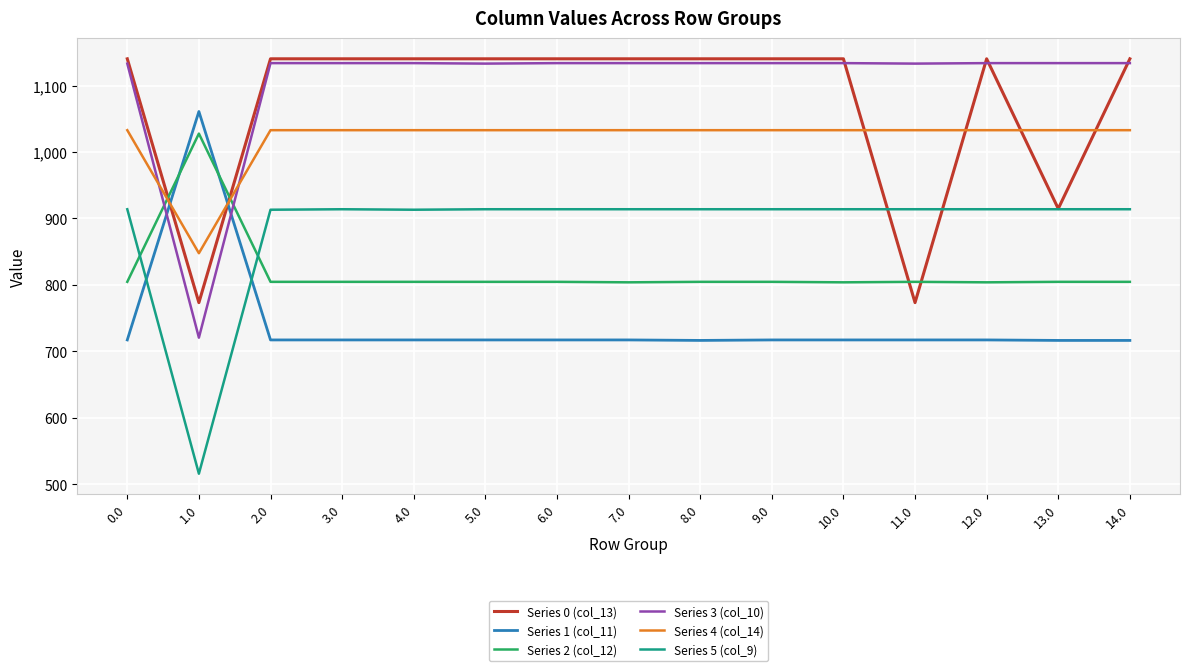

Which series has the largest total across all categories?

Series 3 (col_10)